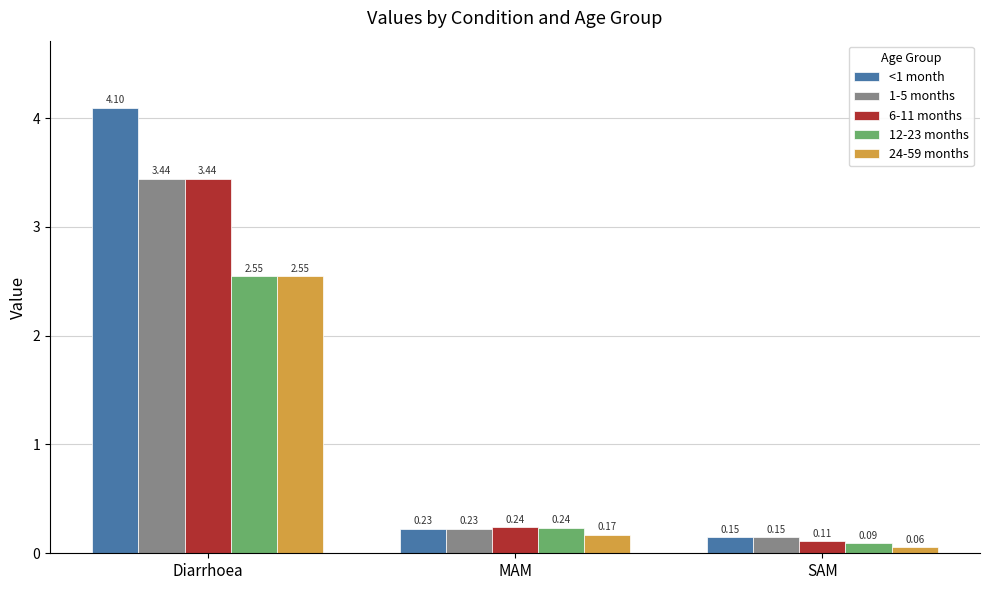

What is the difference between the highest and lowest values at Diarrhoea?

1.5